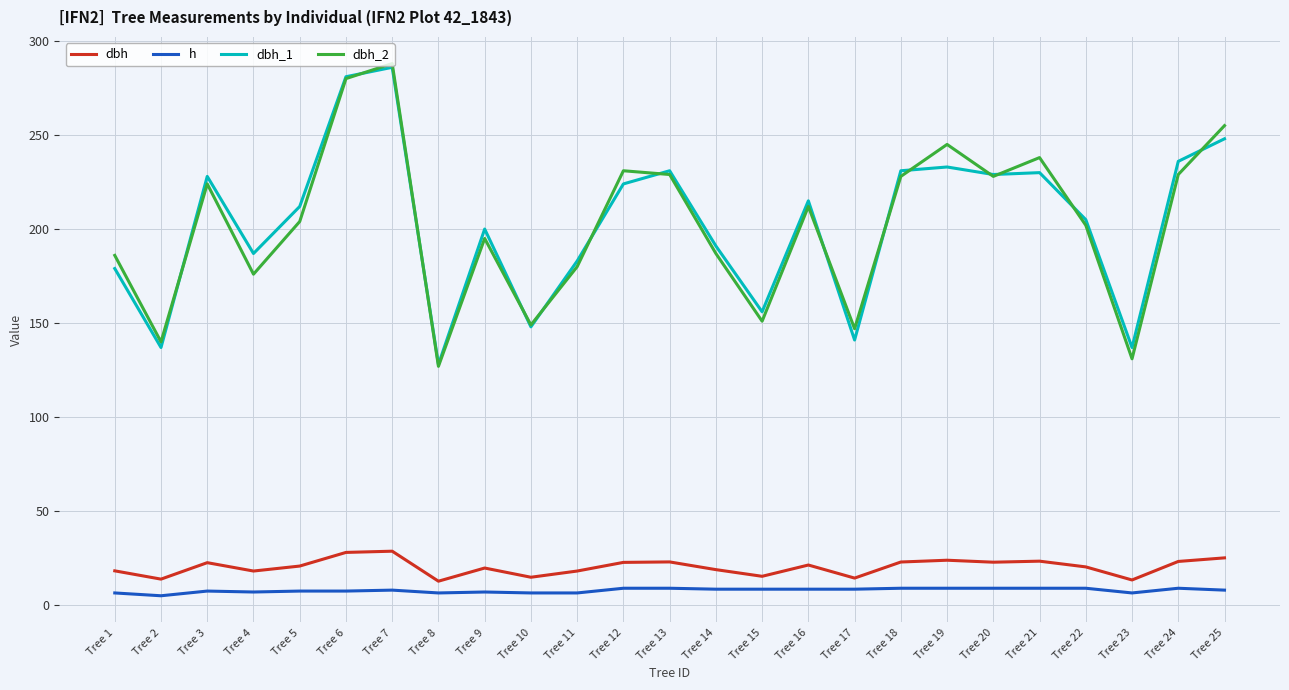

Rank the series at Tree 4 from lowest to highest value.

h, dbh, dbh_2, dbh_1